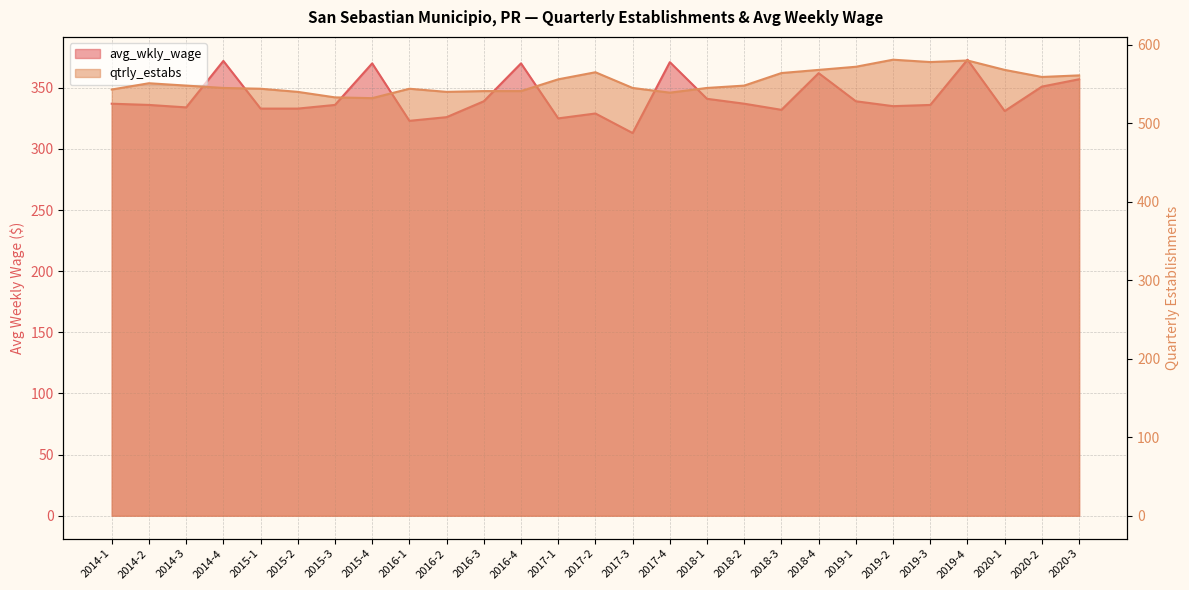

List the labels in order of qtrly_estabs value, smallest first.

2015-4, 2015-3, 2017-4, 2015-2, 2016-2, 2016-3, 2016-4, 2014-1, 2015-1, 2016-1, 2014-4, 2017-3, 2018-1, 2014-3, 2018-2, 2014-2, 2017-1, 2020-2, 2020-3, 2018-3, 2017-2, 2018-4, 2020-1, 2019-1, 2019-3, 2019-4, 2019-2